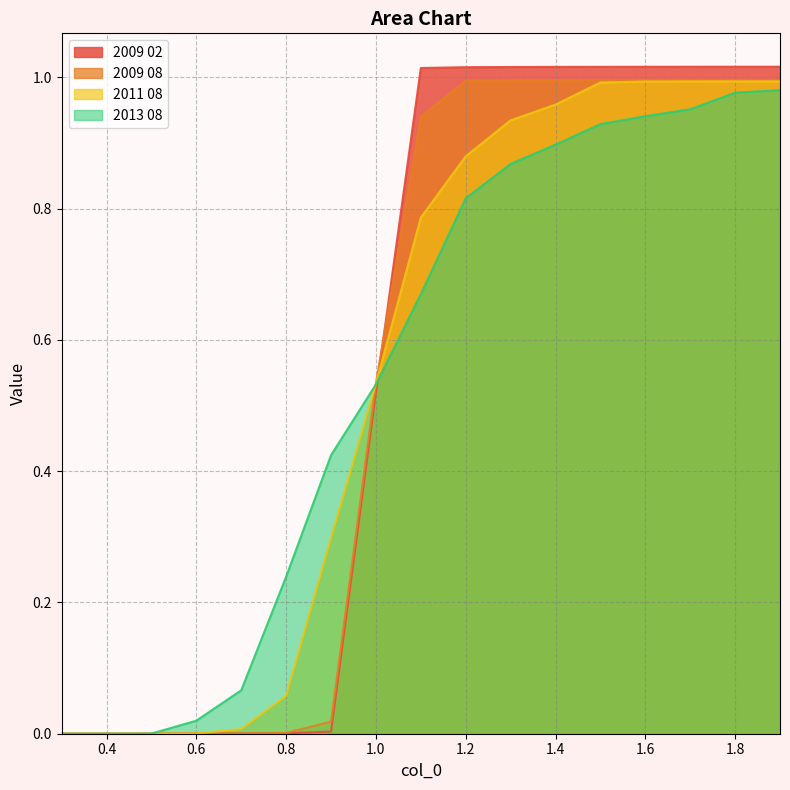

How many times do 2009 08 and 2011 08 cross each other?

1